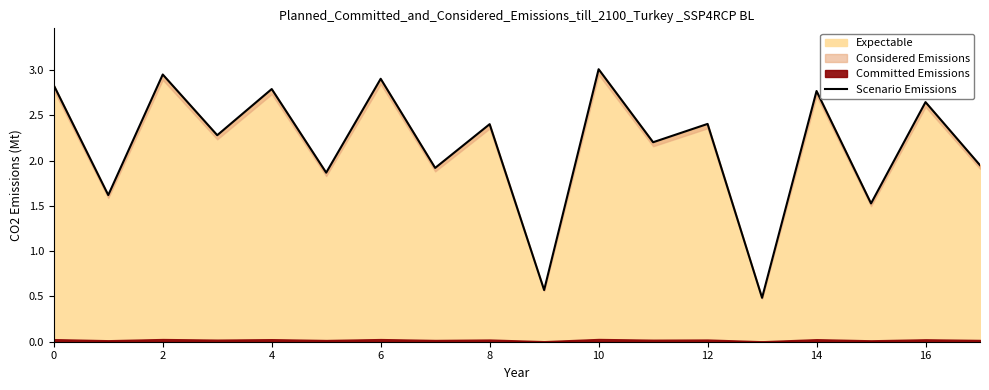

What is the difference between the second highest and second lowest values?

2.4